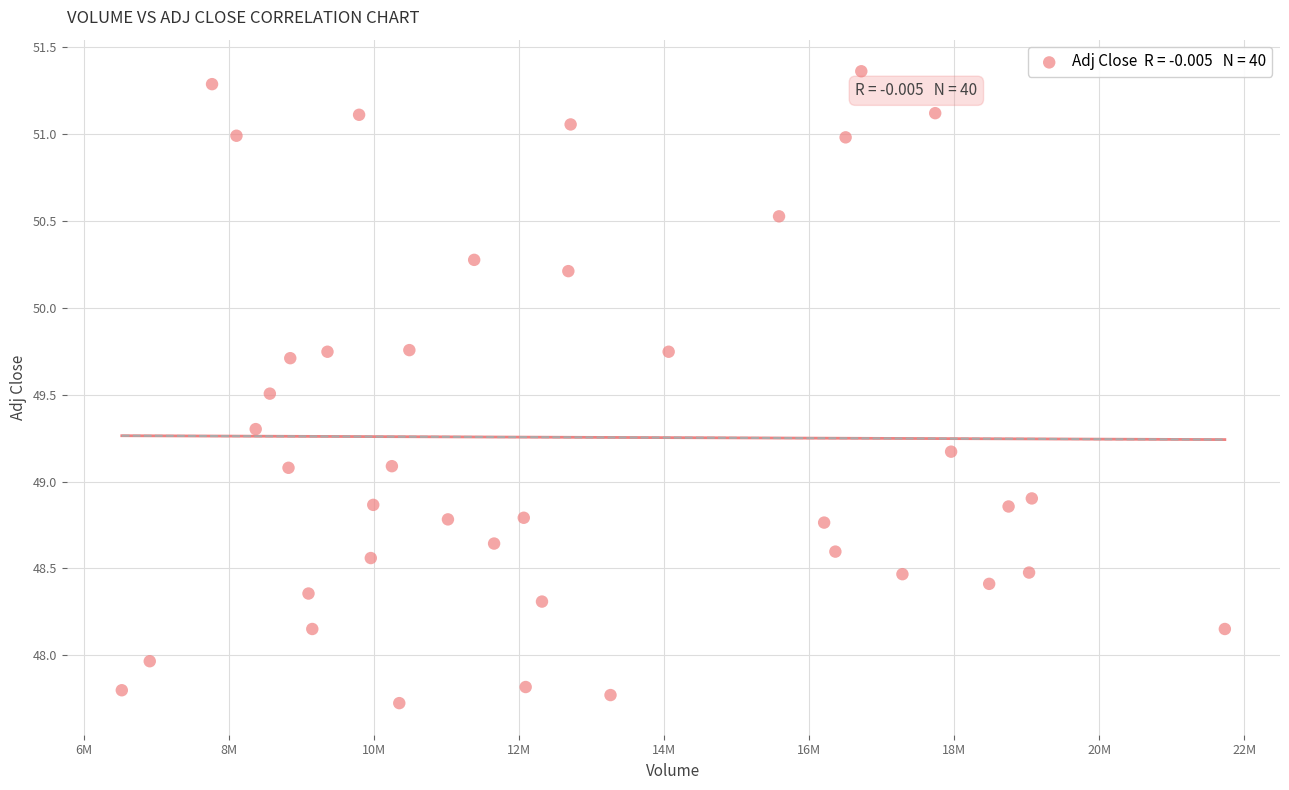

What is the range of Y values (max minus min)?

3.6